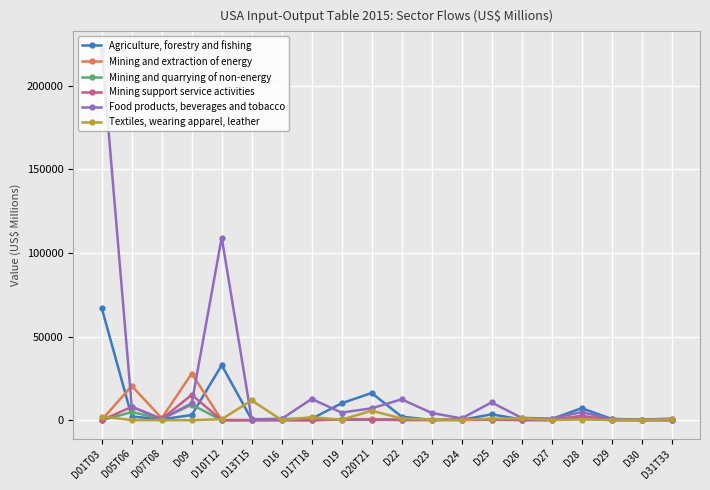

Is it true that Agriculture, forestry and fishing equals 236.9 at D24?

True